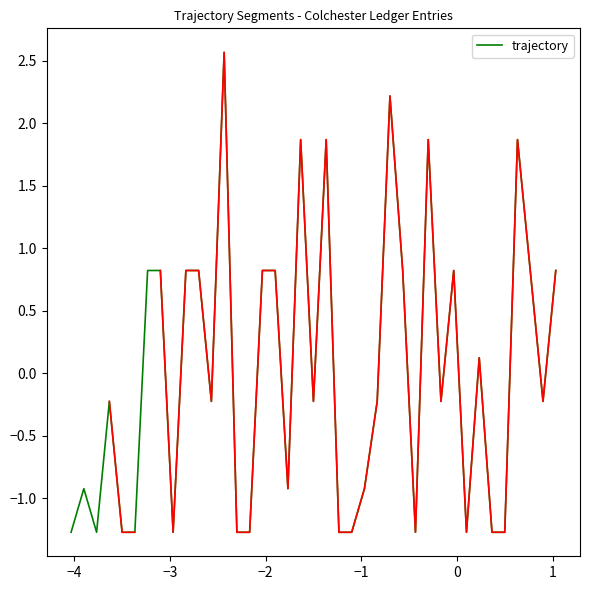

What is the maximum value for trajectory?

2.6